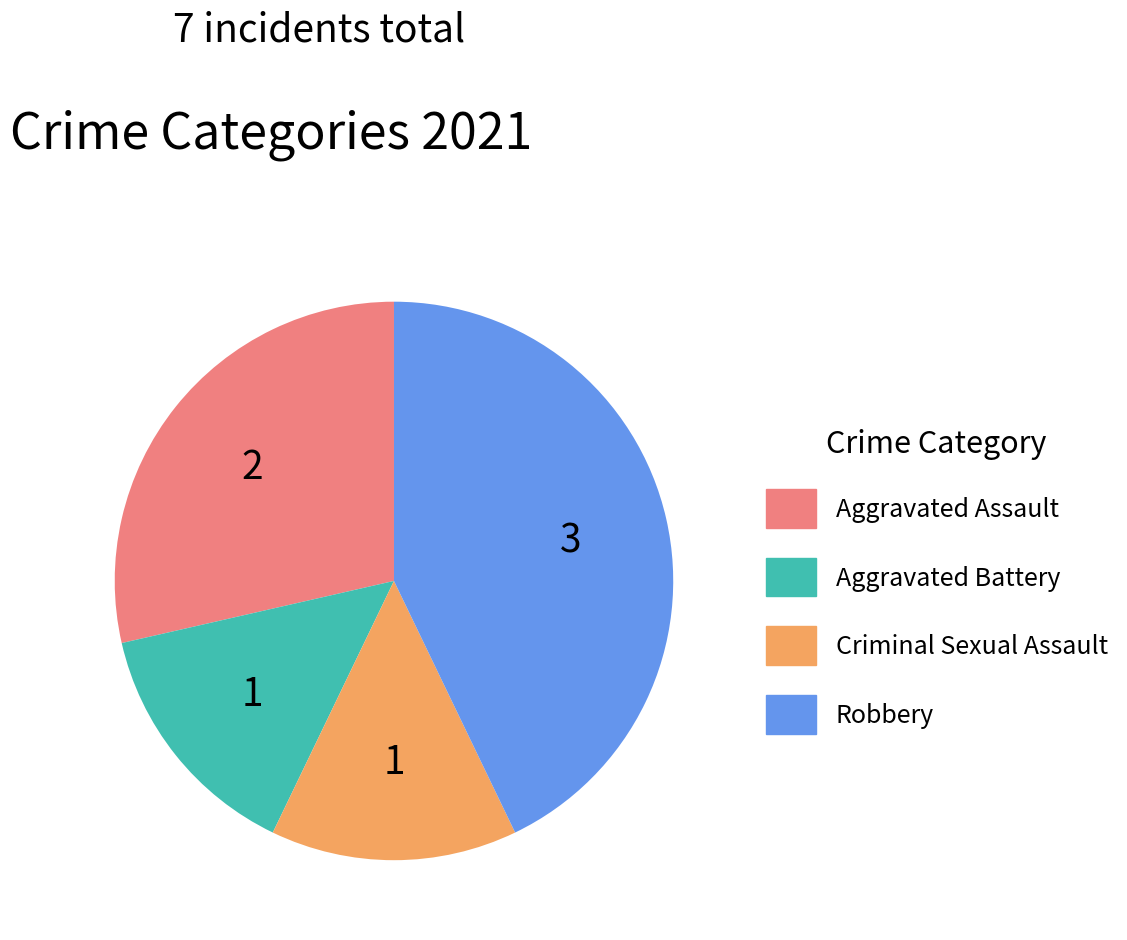

Which has a higher value, Robbery or Aggravated Assault?

Robbery